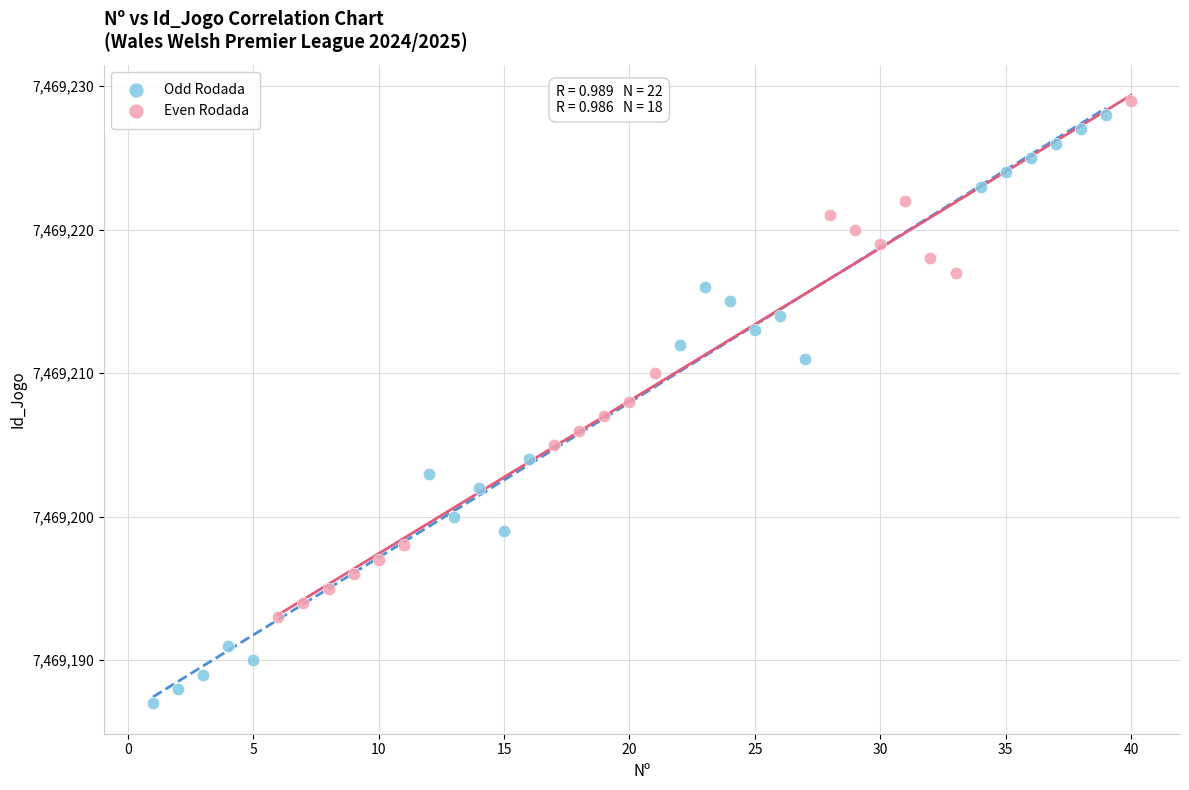

Which series reaches the minimum Y coordinate?

Odd Rodada